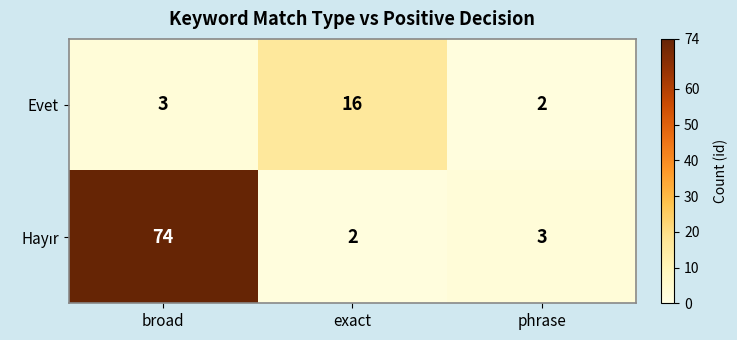

What is the sum of the Evet values at exact and broad?

19